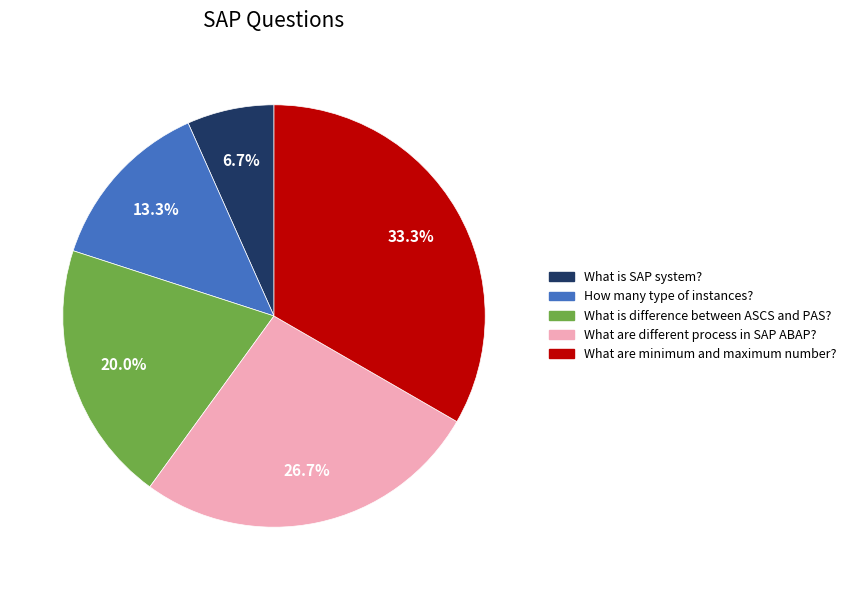

Count the number of slices in the pie.

5